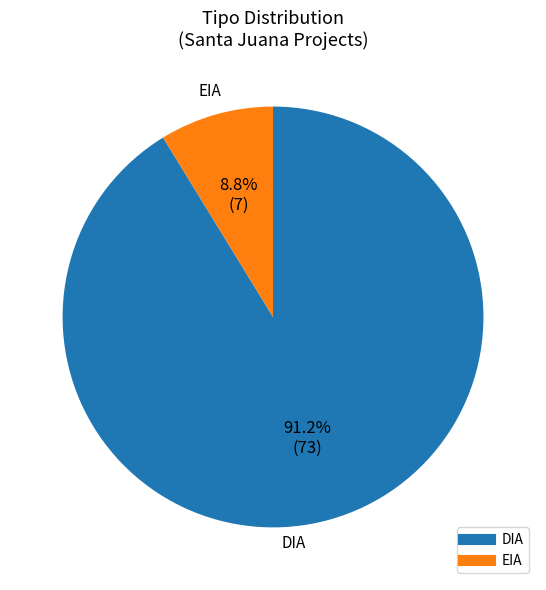

To the nearest percent, what is the combined percentage of EIA and DIA?

100%